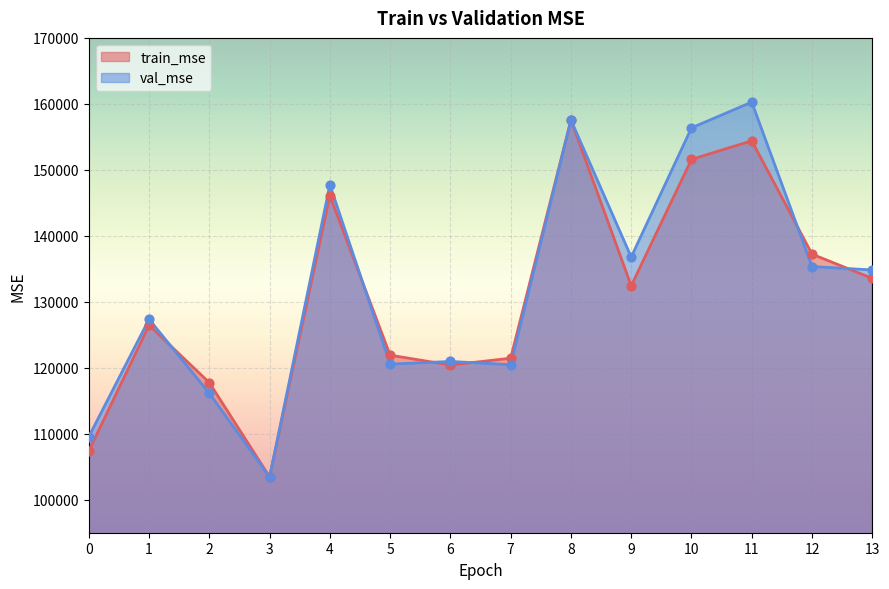

Which series contains the lowest Y value?

val_mse